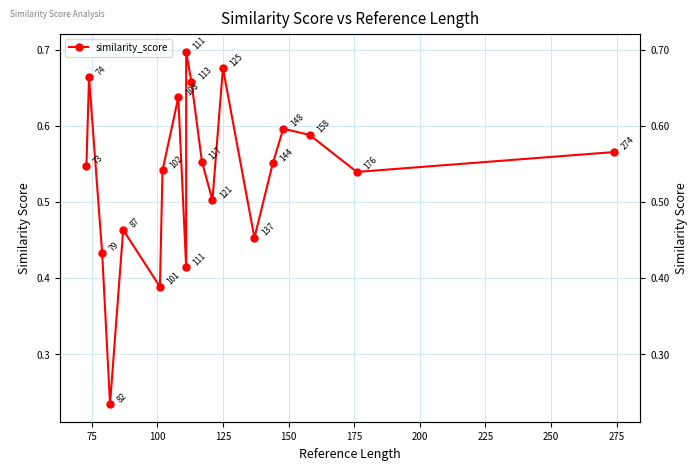

How many data points does each series have?

20